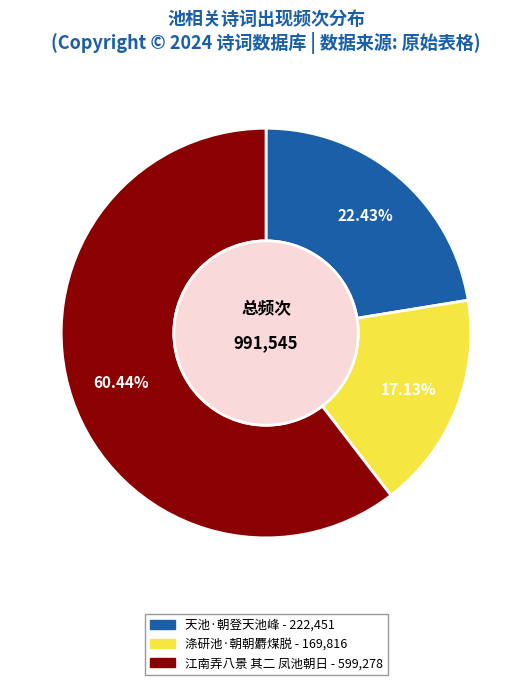

How many slices are in this pie chart?

3